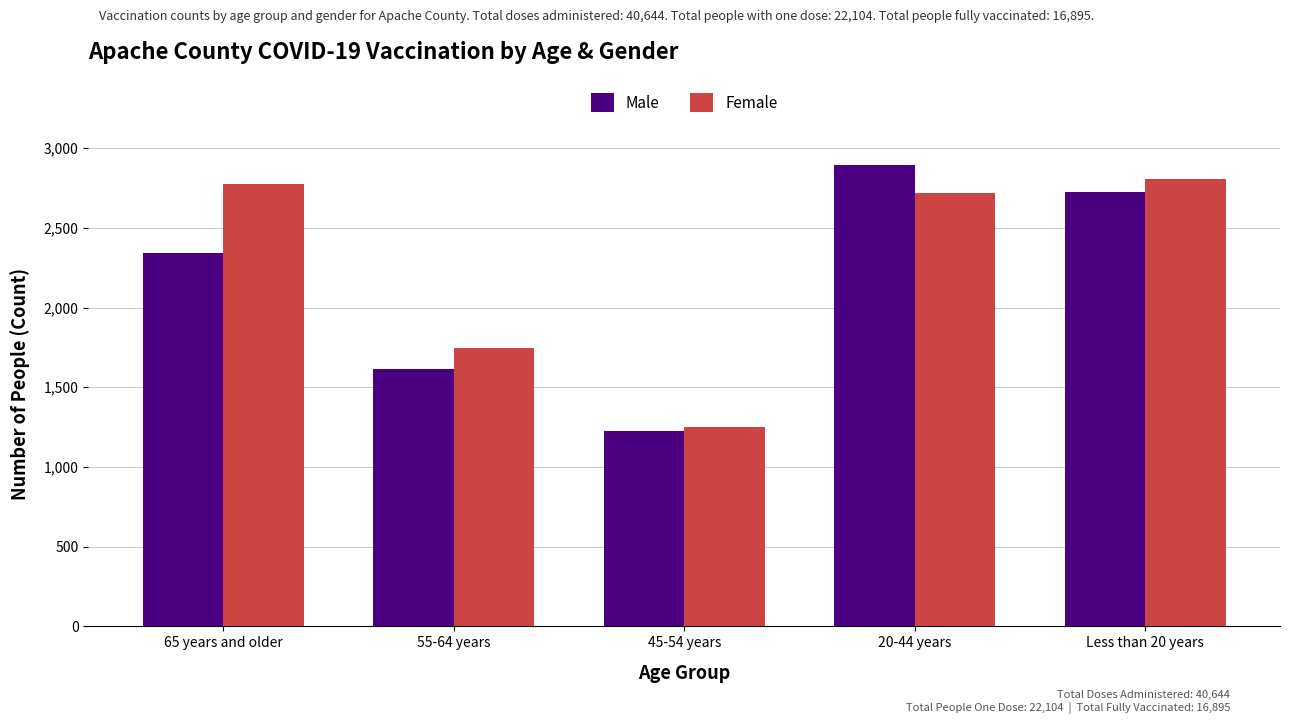

The value of Male at Less than 20 years is 2722. True or false?

True